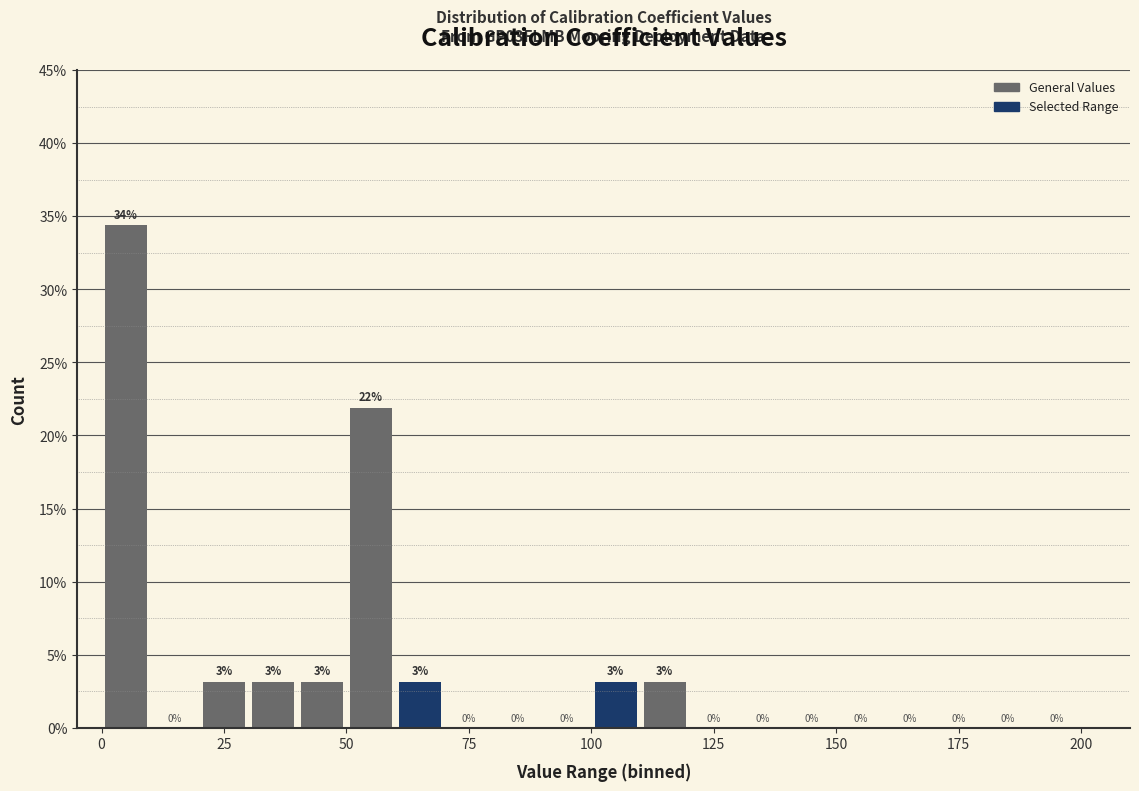

Read against the x-axis, roughly where is the centre of the tallest bar?

5